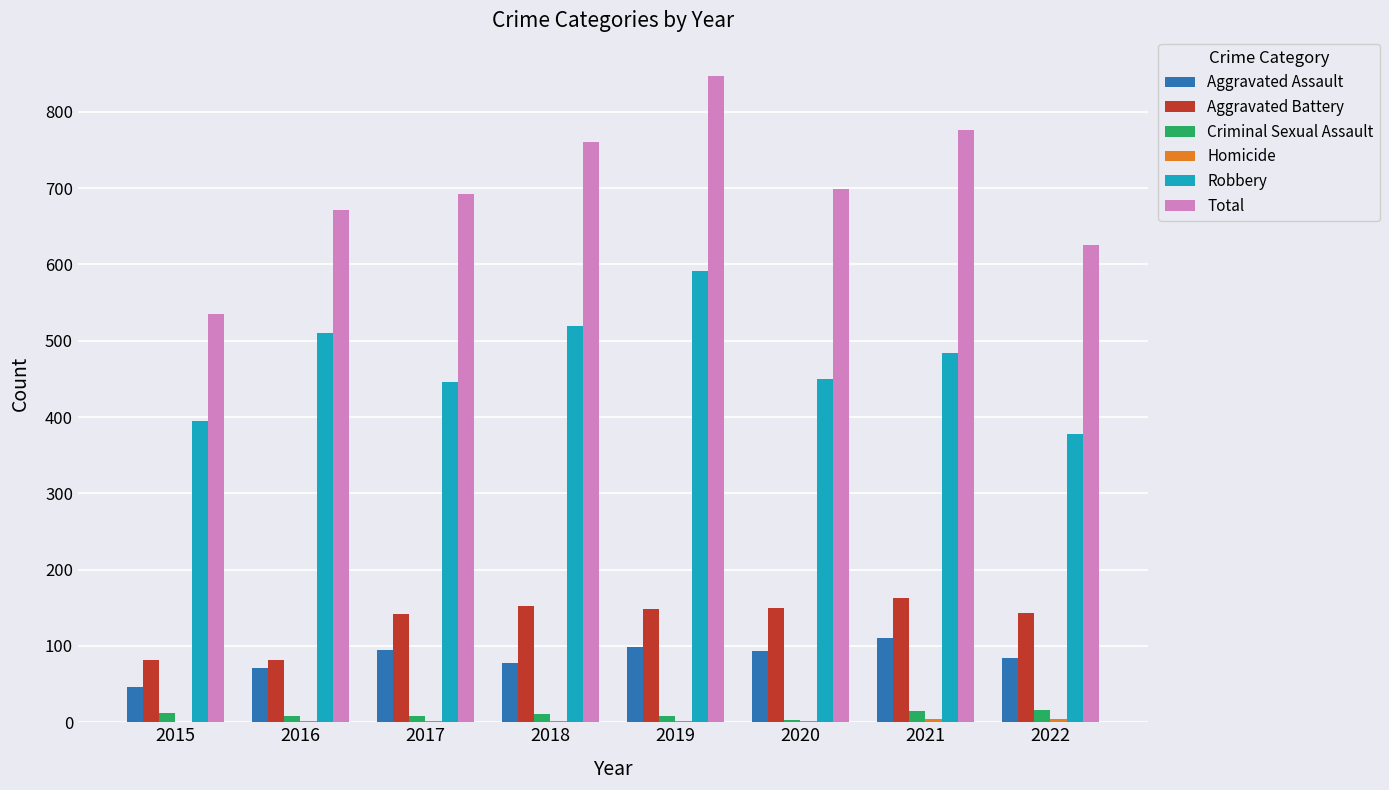

What is the highest value of the Total series?

847